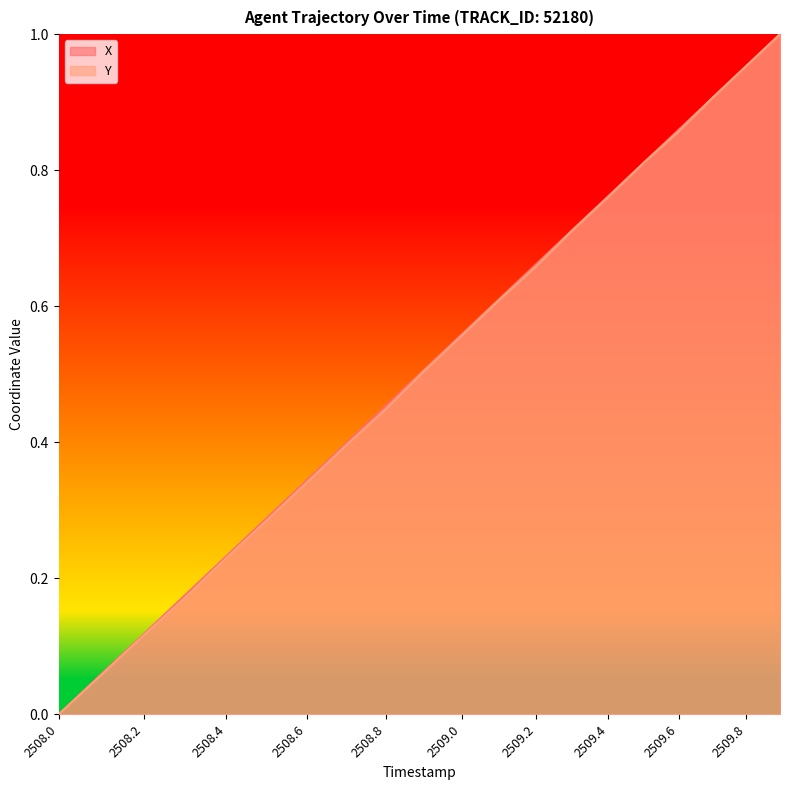

At which category is the sum across all series the highest?

2509.9